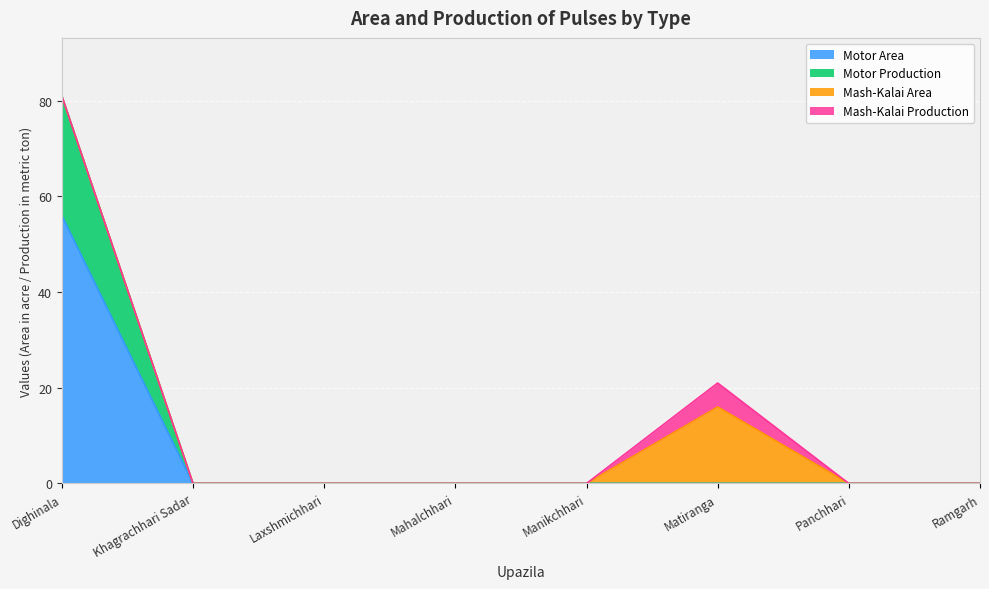

What is the label of the 4th point from the right?

Manikchhari